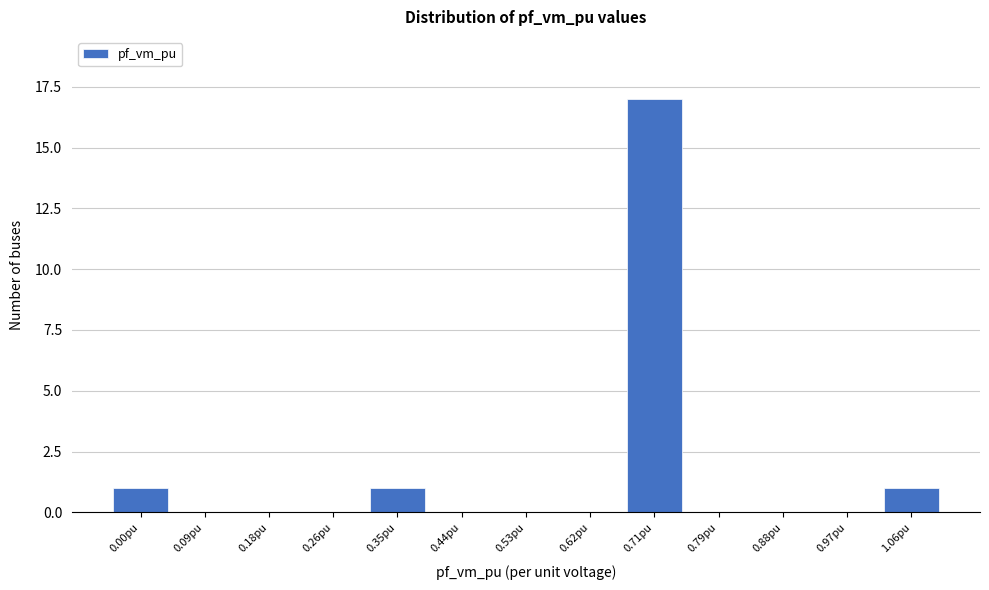

Reading left to right, list all the values displayed in this chart.

0.00pu=1	0.09pu=0	0.18pu=0	0.26pu=0	0.35pu=1	0.44pu=0	0.53pu=0	0.62pu=0	0.71pu=17	0.79pu=0	0.88pu=0	0.97pu=0	1.06pu=1